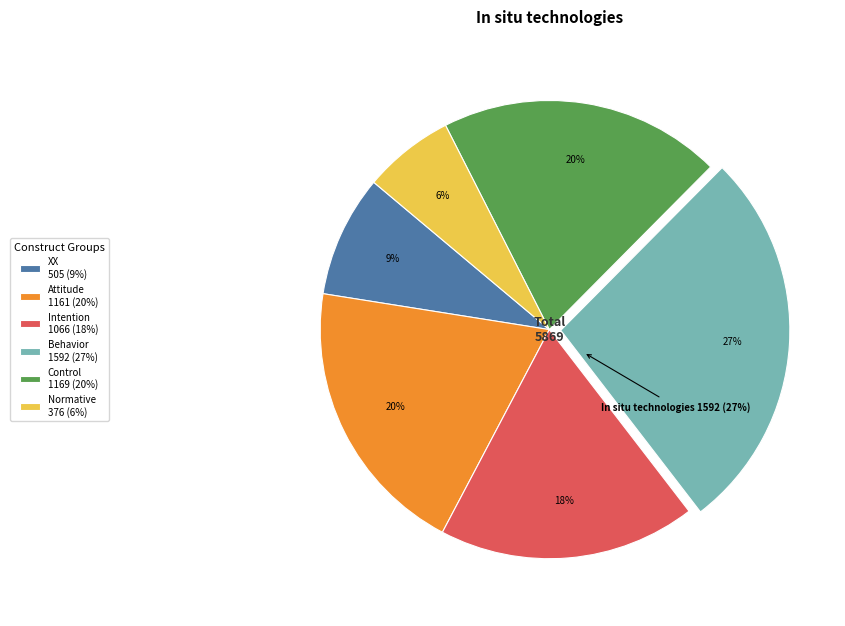

To the nearest percent, what is the difference between the Intention and Behavior slice percentages?

9%